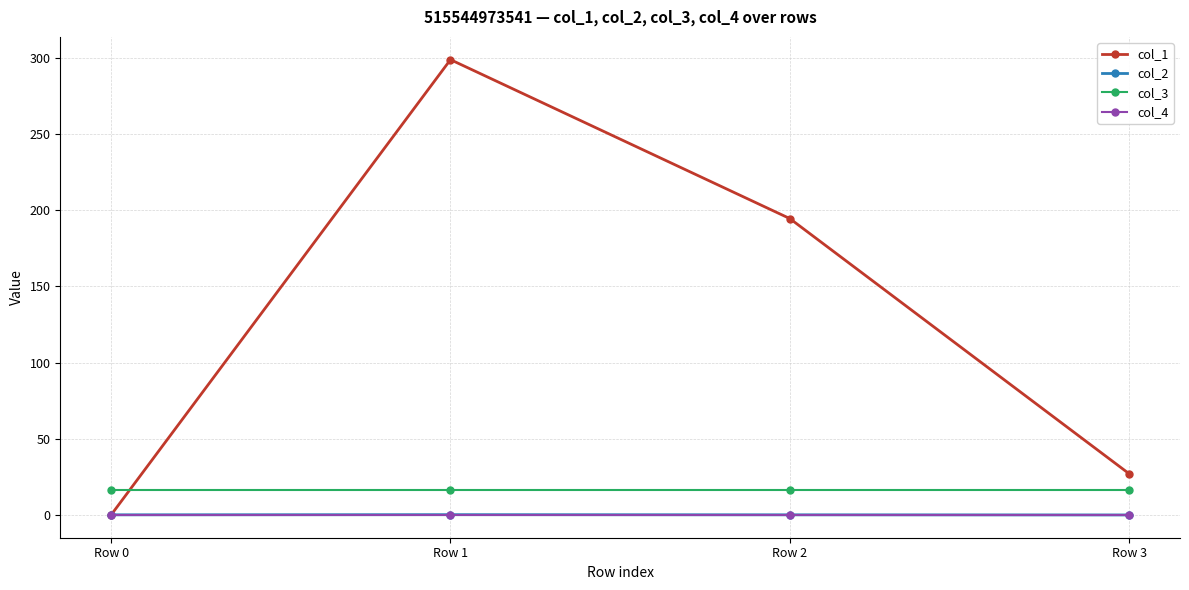

True or false: col_4 has more than 1 interior local peaks.

False